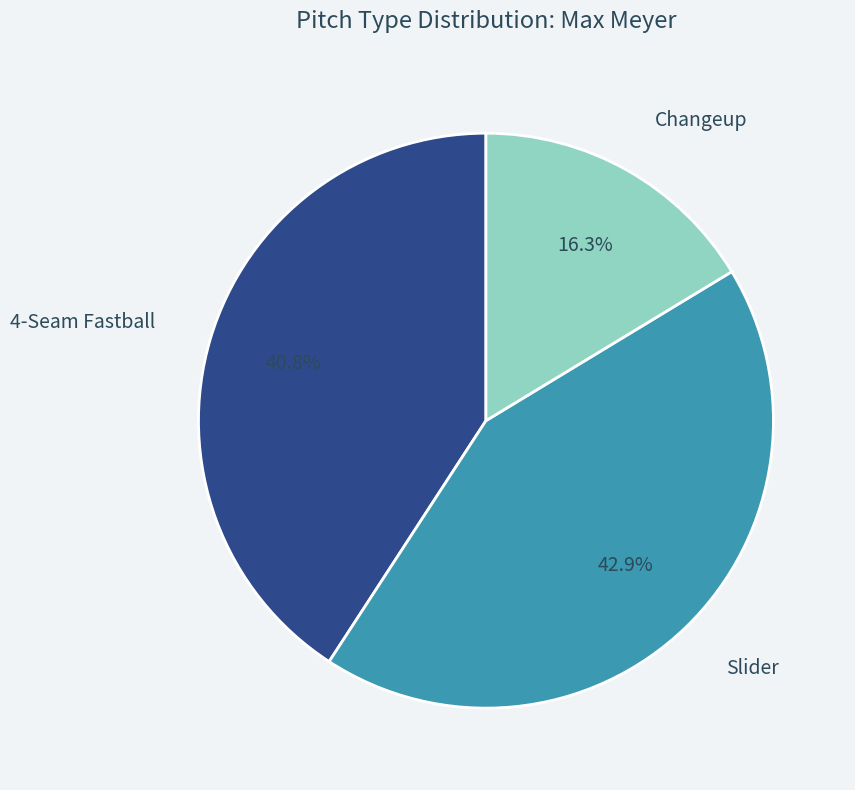

Does any single category account for the majority?

No